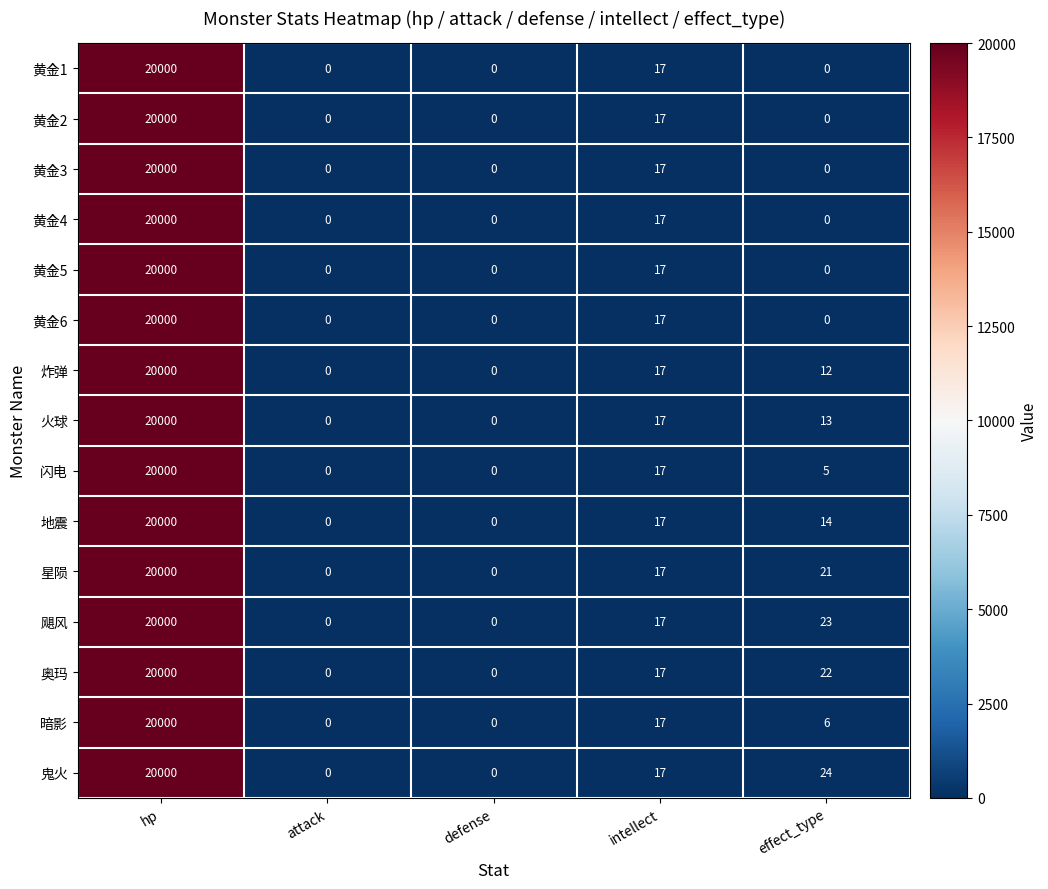

Is it true that 黄金2 equals 17 at intellect?

True